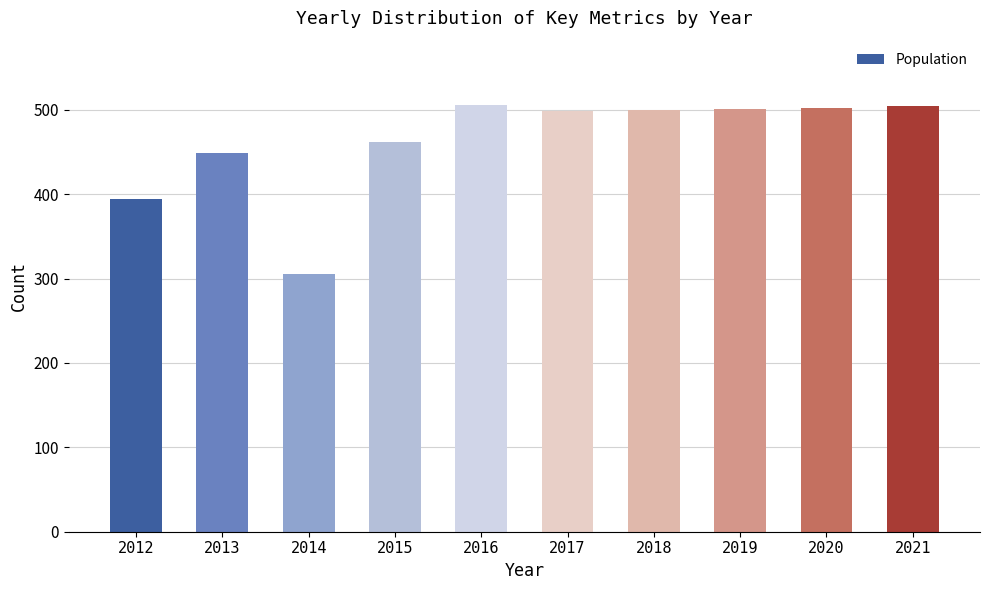

The chart shows a value of 829 at 2015. True or false?

False